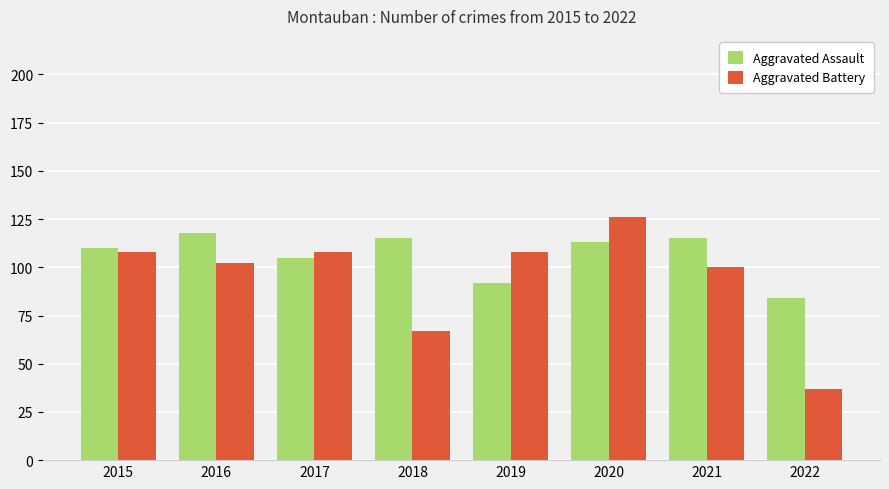

Which category has the lowest value across all series?

2022